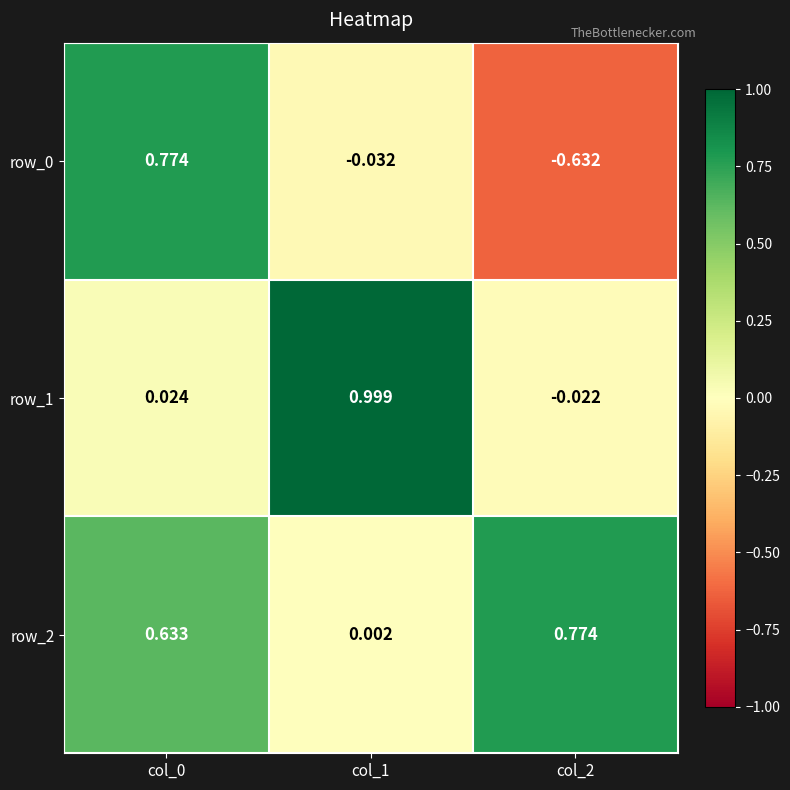

Is the value of row_0 at col_0 greater than the value of row_1 at col_1?

No